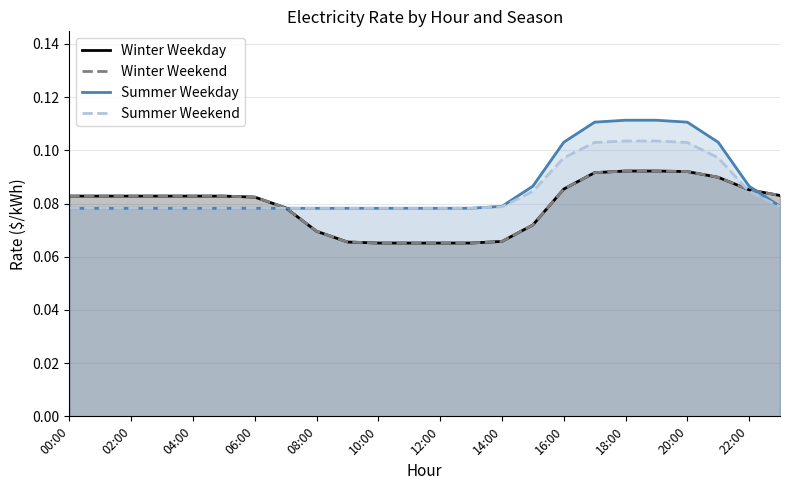

What is the minimum value for Winter Weekday?

0.1